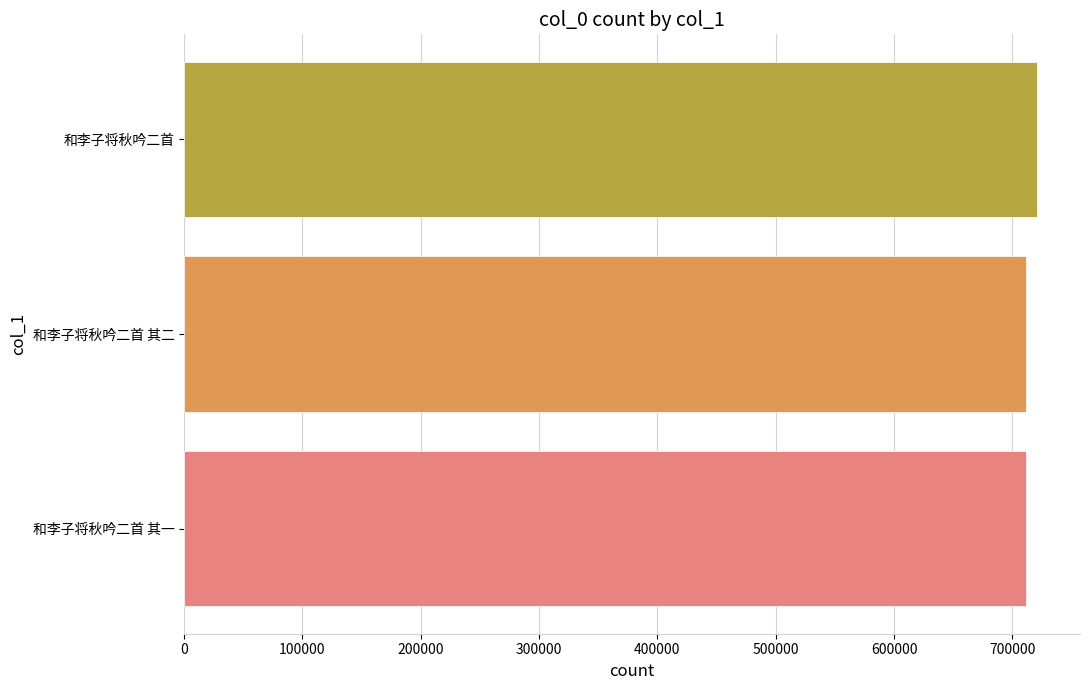

Approximately how many times larger is the value at 和李子将秋吟二首 compared to 和李子将秋吟二首 其二?

1.0